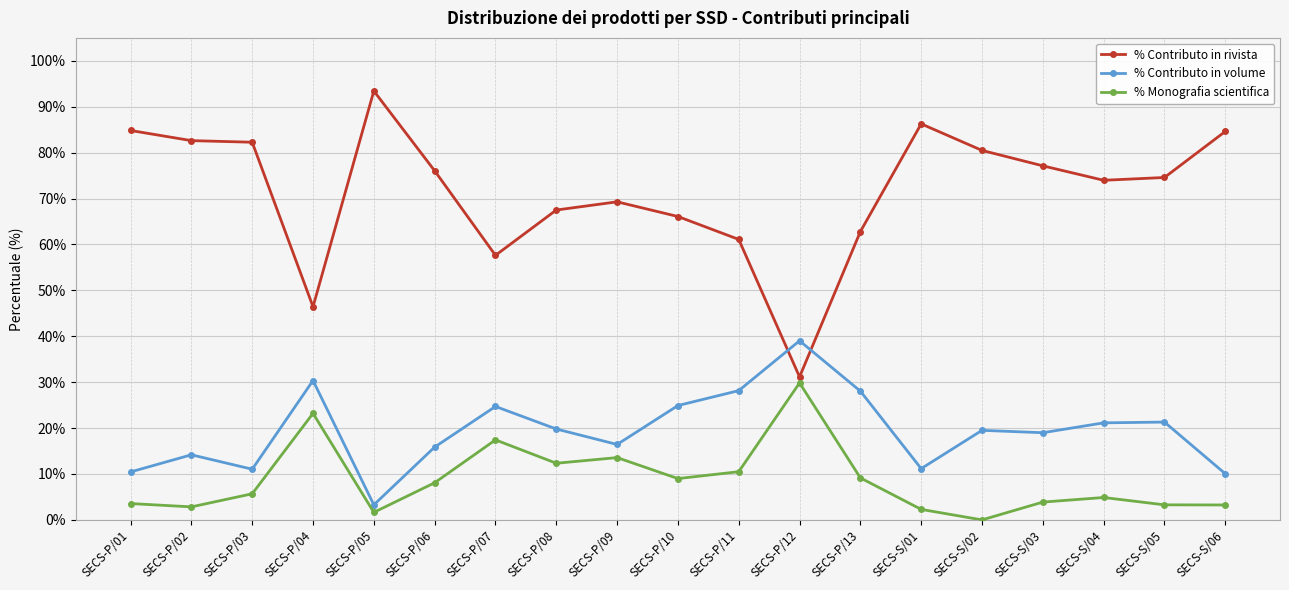

True or false: % Monografia scientifica and % Contributo in rivista intersect in this chart.

False